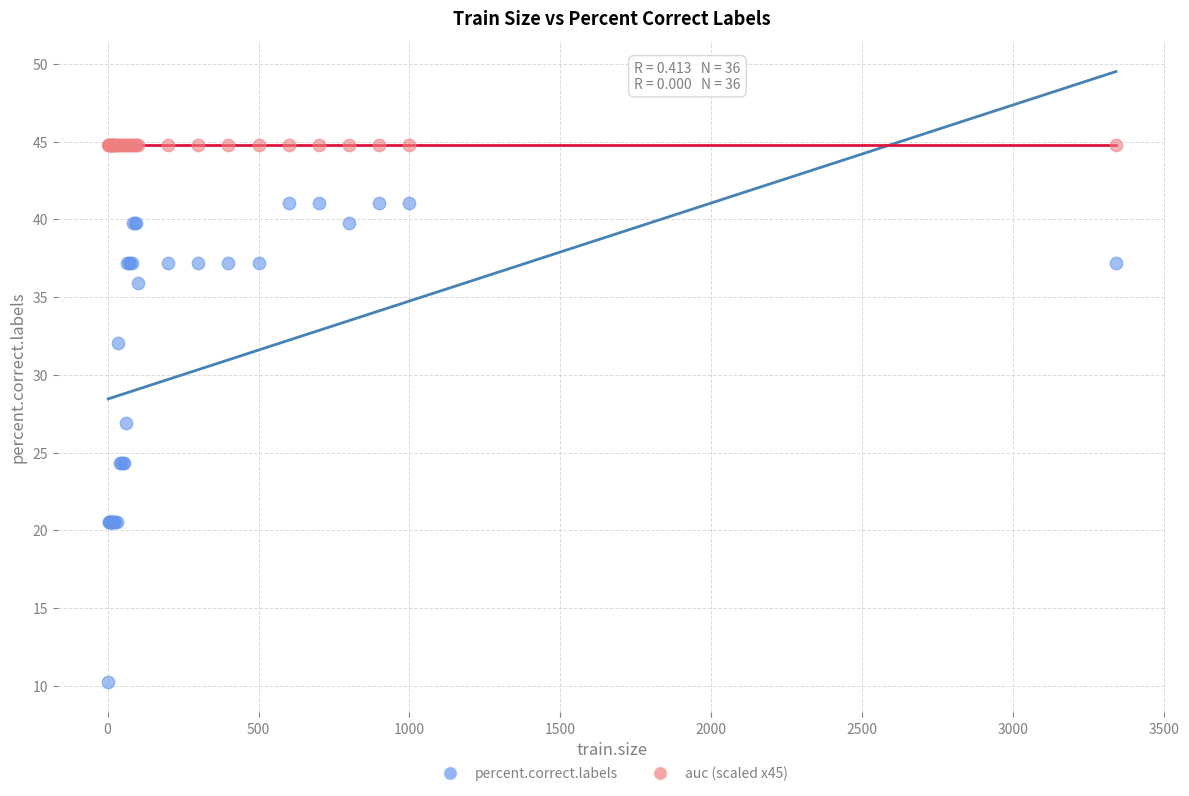

Which series contains the highest Y value?

auc (scaled x45)